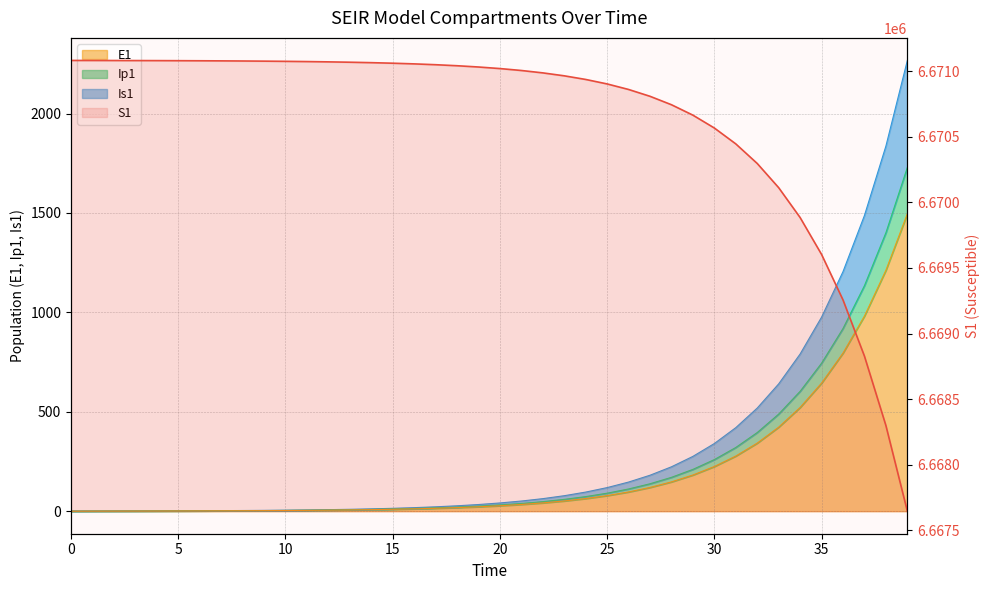

What is the maximum value shown in the chart?

6671082.0